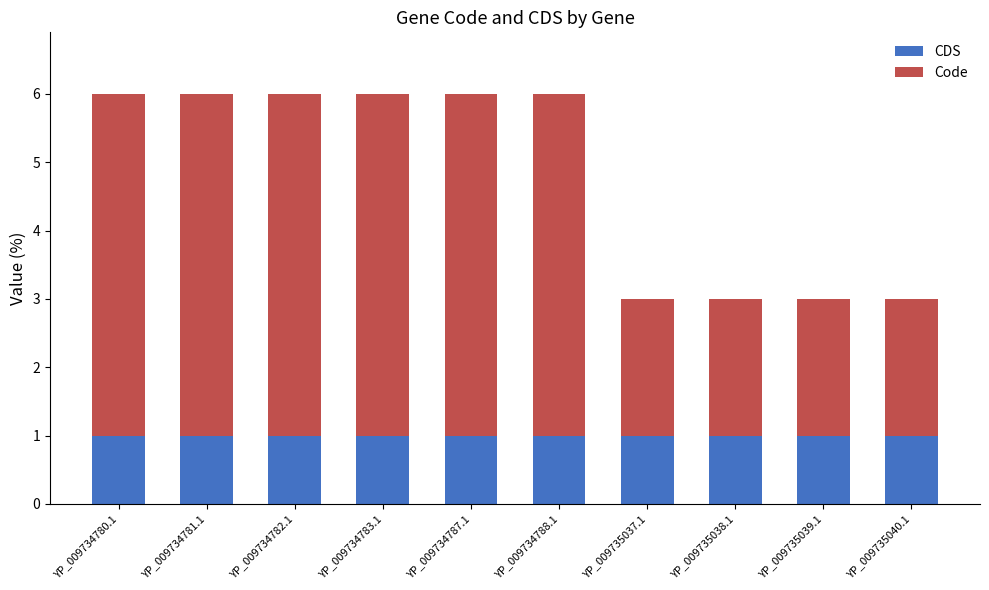

The value of CDS at YP_009734783.1 is 2. True or false?

False